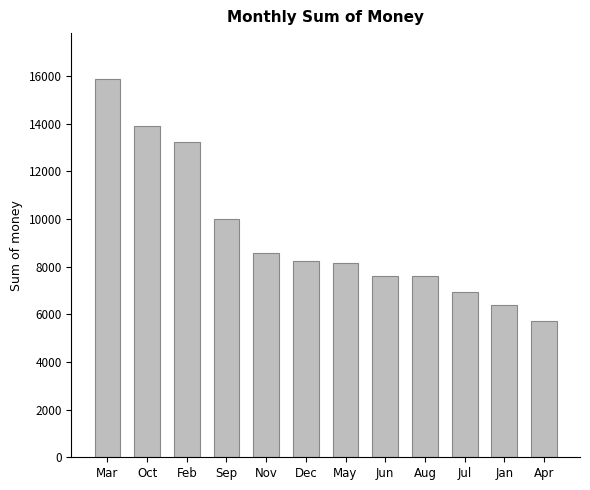

How many series are shown in this chart?

1